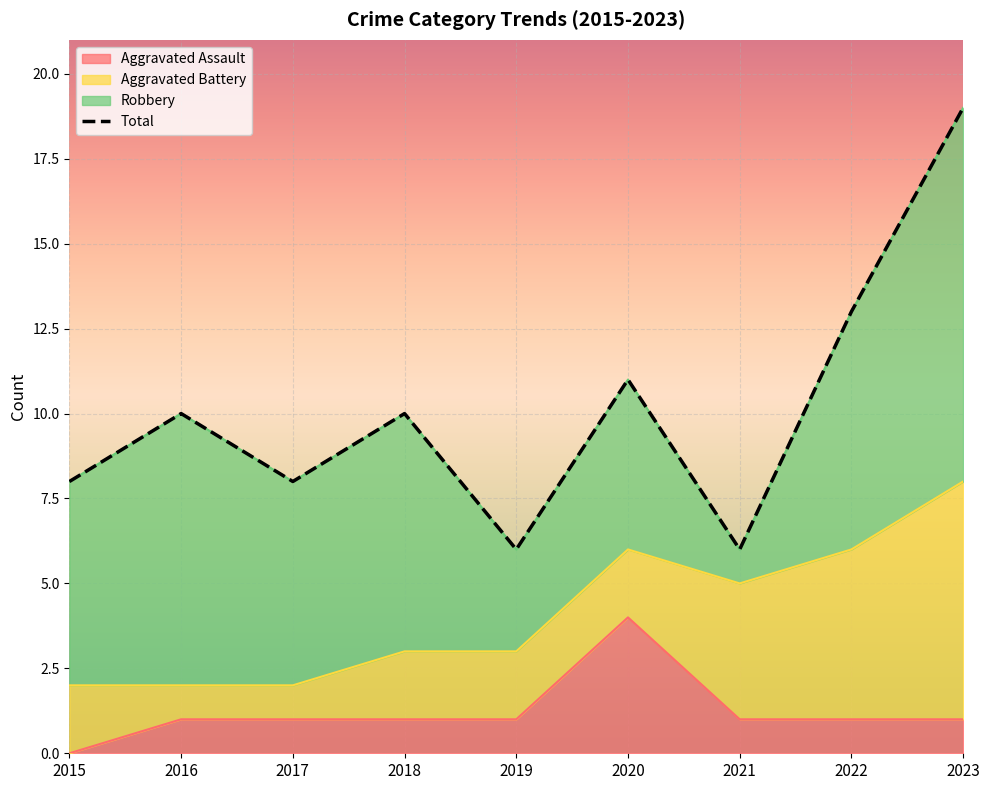

The chart shows a value of 4 at 2019. True or false?

False